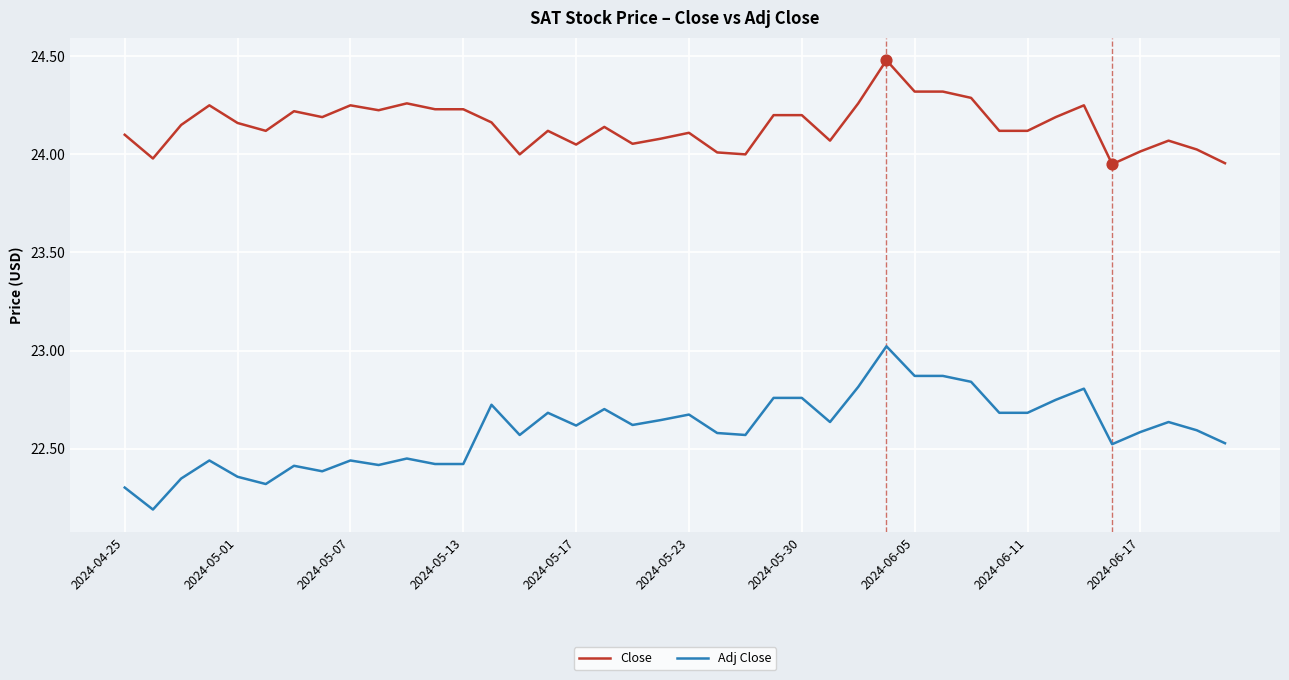

Which series has the widest spread of values?

Adj Close